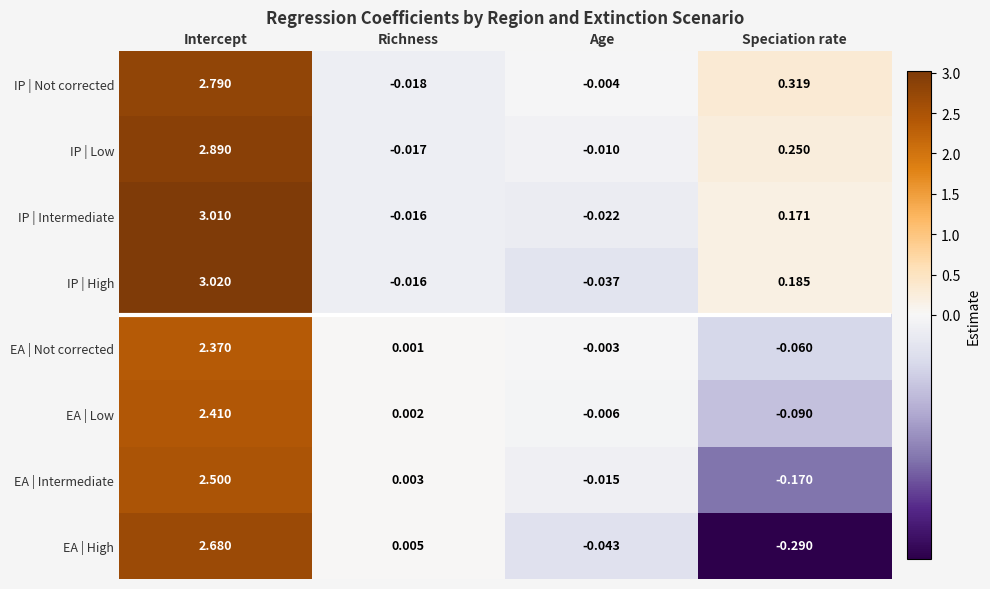

Rank the categories by EA | Intermediate value from lowest to highest.

Speciation rate, Age, Richness, Intercept